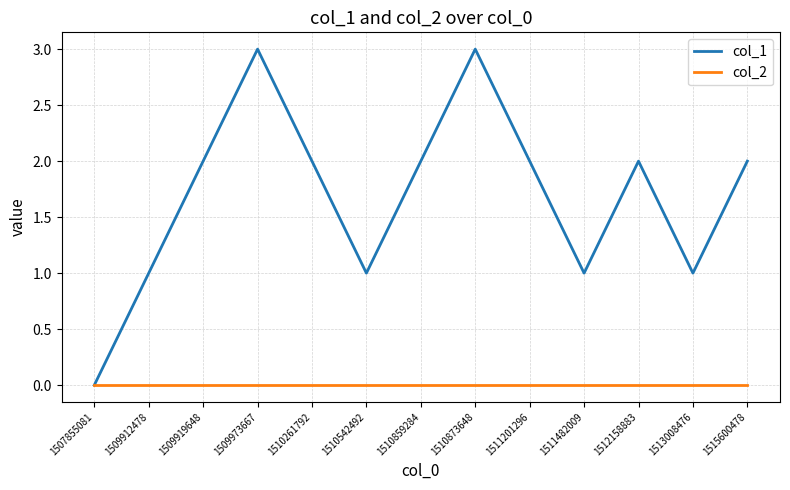

How many series are shown in this chart?

2